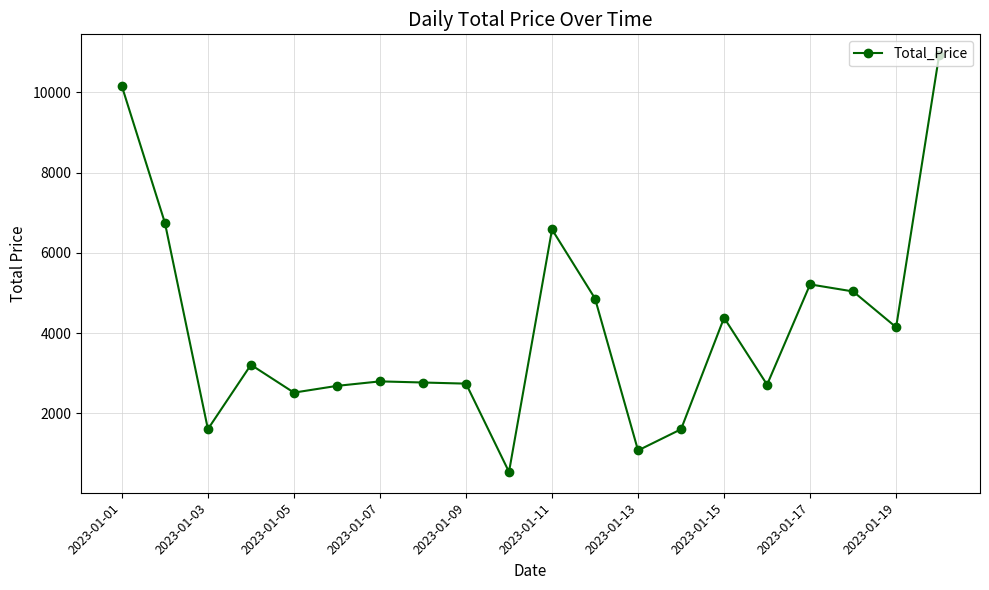

What is the value of the 13th point from the left?

1080